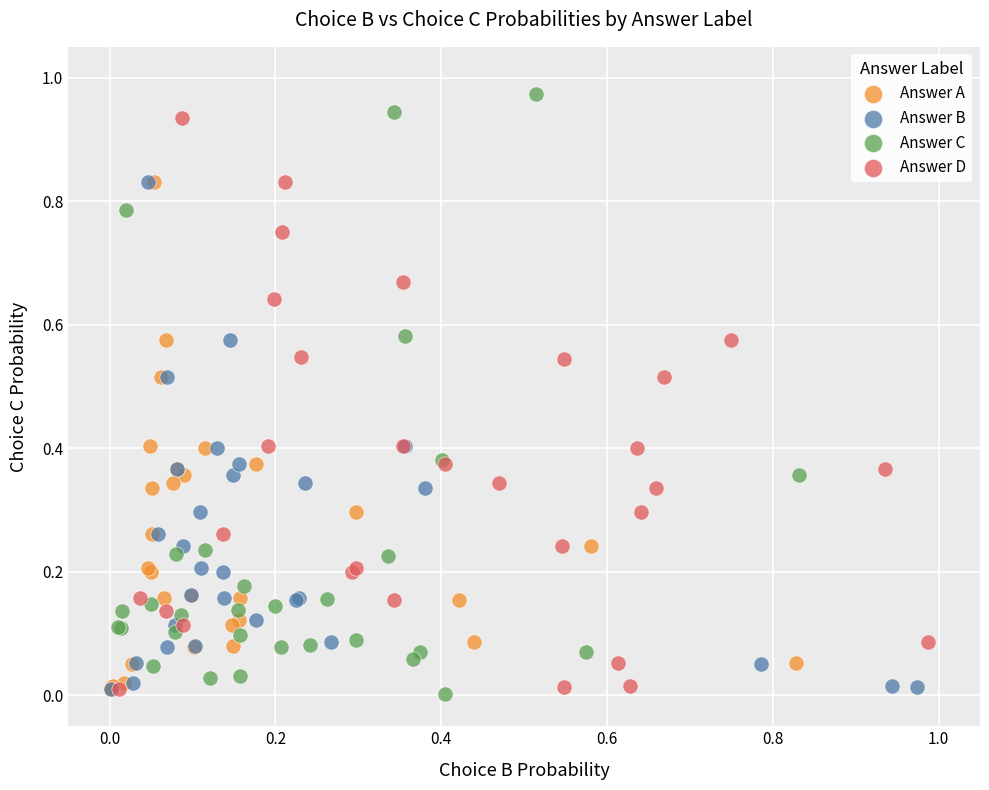

Which series has the widest spread of Y values?

Answer C